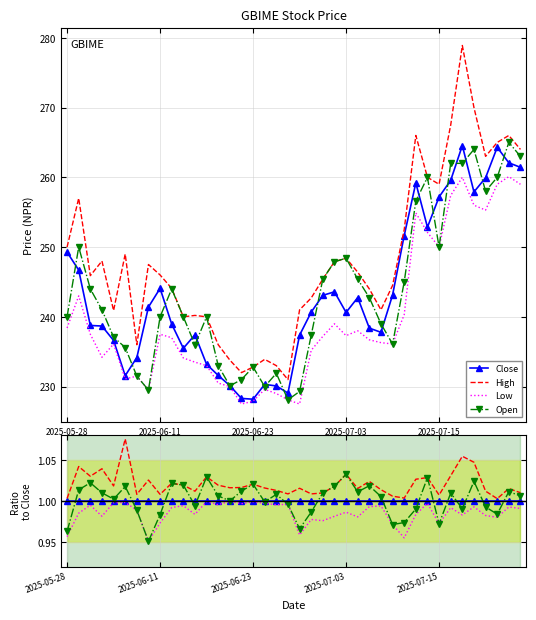

What is the value of the Close point at the 37th from the left?

1.0